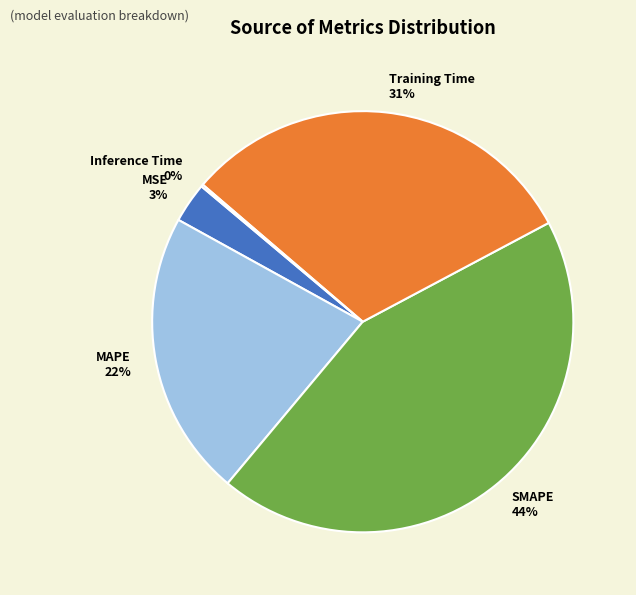

To the nearest percent, what is the difference between the MSE and Training Time slice percentages?

28%